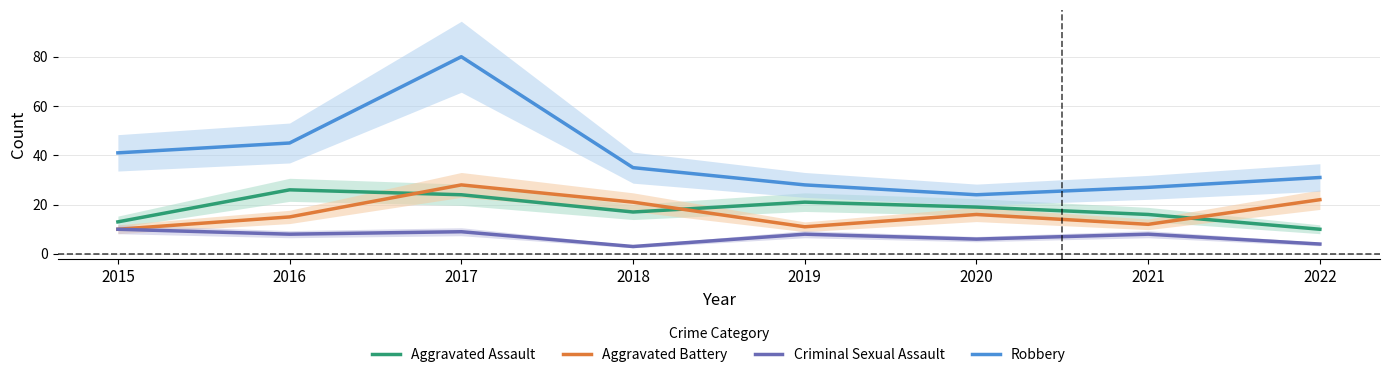

In Aggravated Battery, how many points are lower than both neighbors (excluding endpoints)?

2